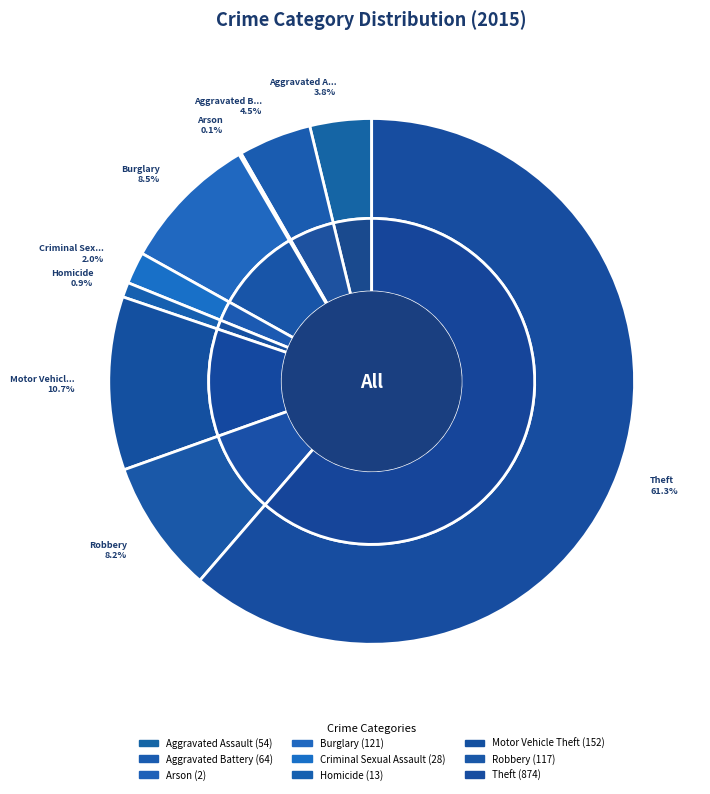

What is the change in value from Burglary to Robbery?

-4